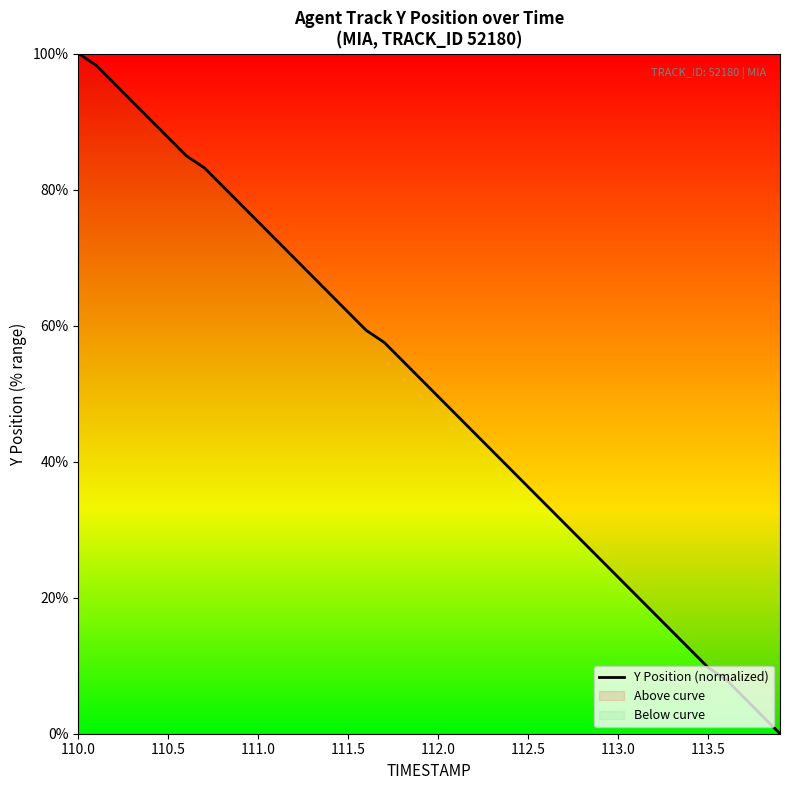

What is the difference between the maximum and minimum values?

100.0